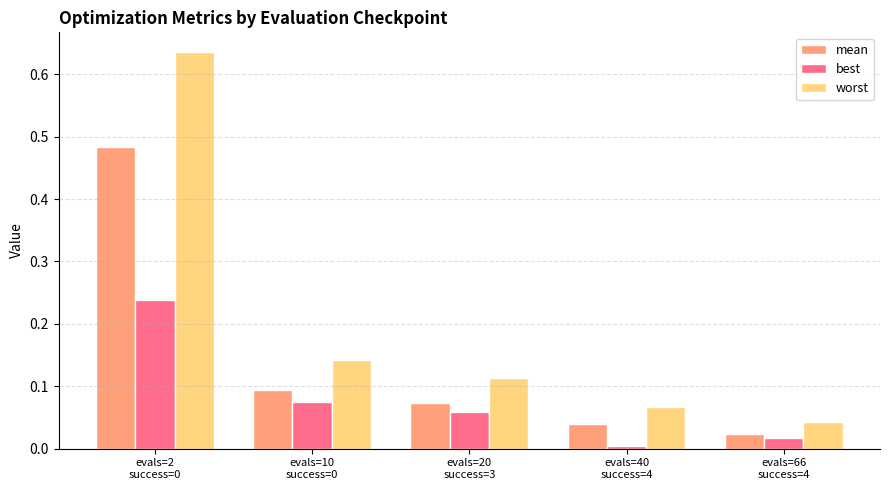

Rank the series by their maximum value, from lowest to highest.

best, mean, worst